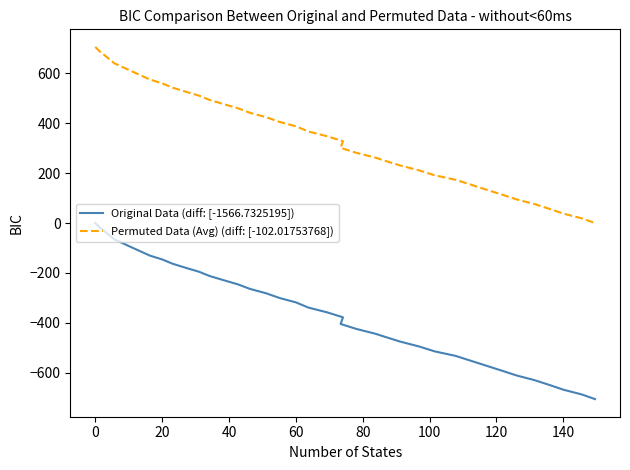

Count the number of data series in this chart.

2